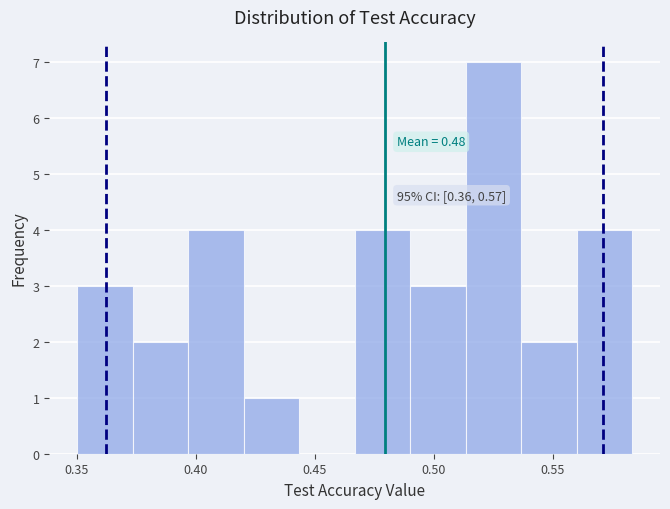

Over which range of the x-axis is the bar tallest?

0.515 to 0.535